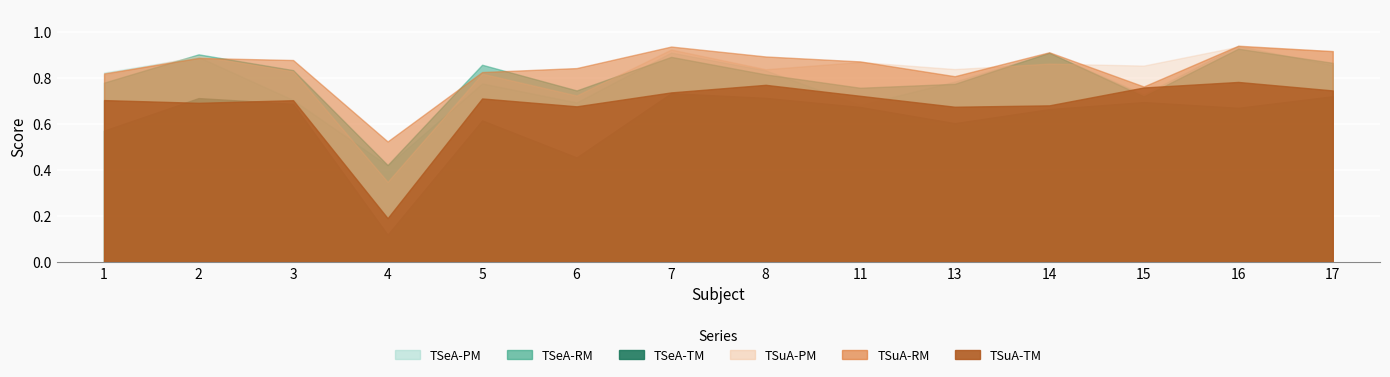

True or false: TSuA-TM has more than 0 points higher than both neighbors.

True